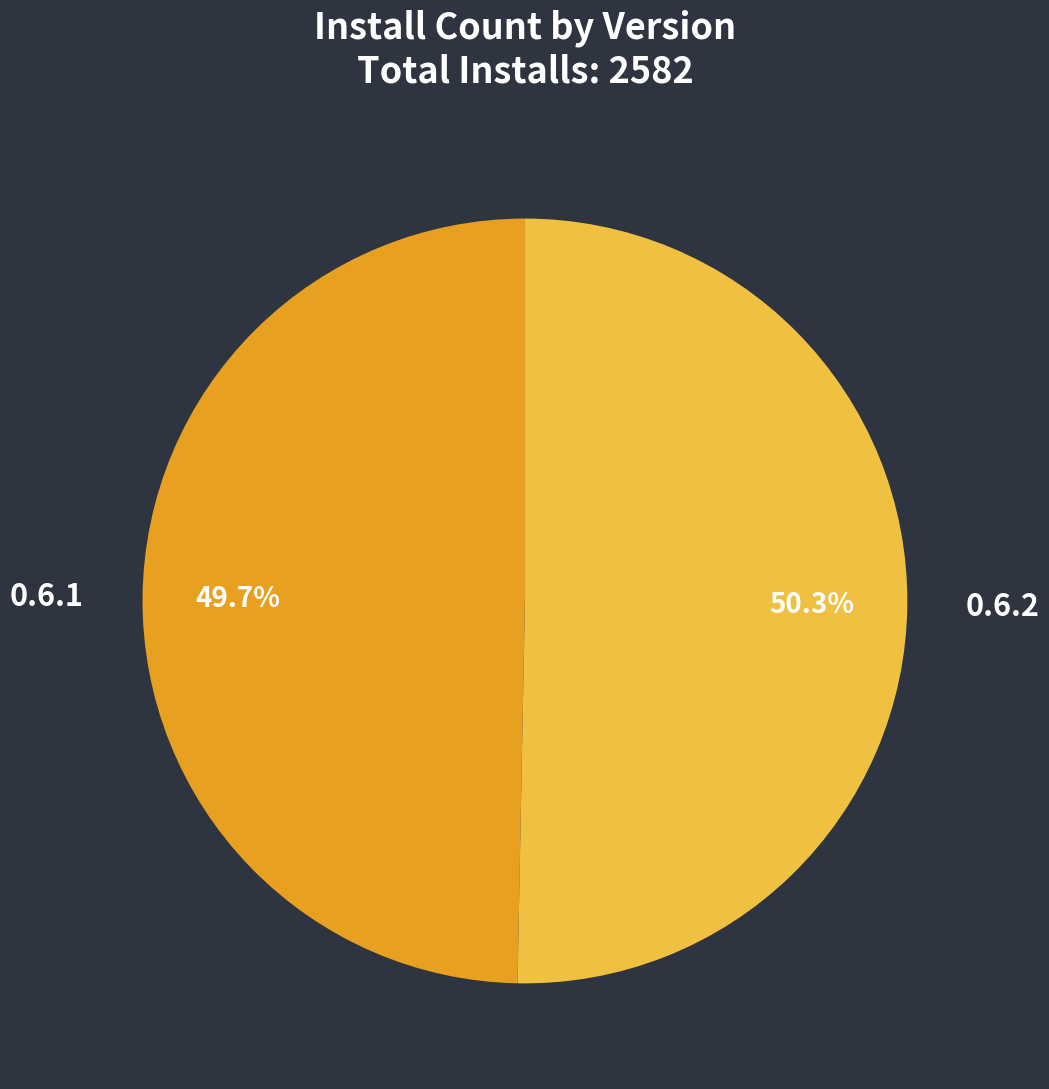

To the nearest percent, what is the difference between the largest and smallest slice percentages?

1%